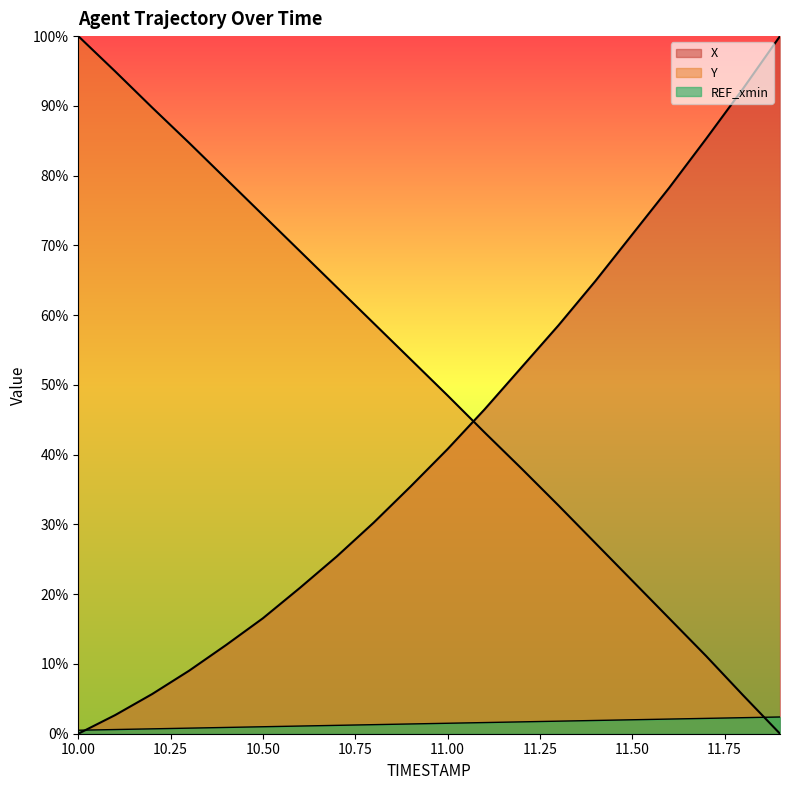

True or false: Y has a value of 38.0 at 11.2.

True